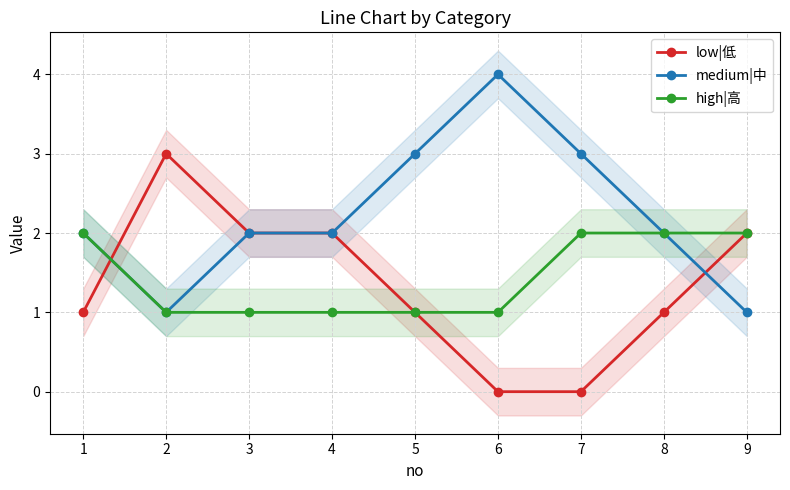

True or false: medium|中 and high|高 cross at least once.

False